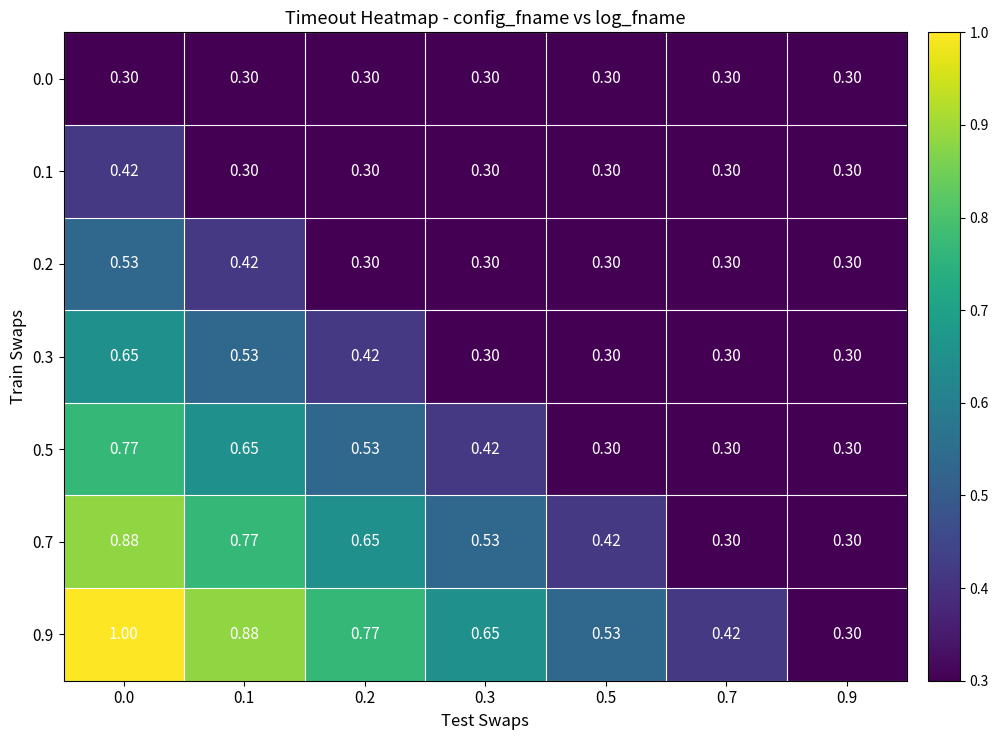

Is the value of 0.7 at 0.0 greater than the value of 0.2 at 0.9?

Yes